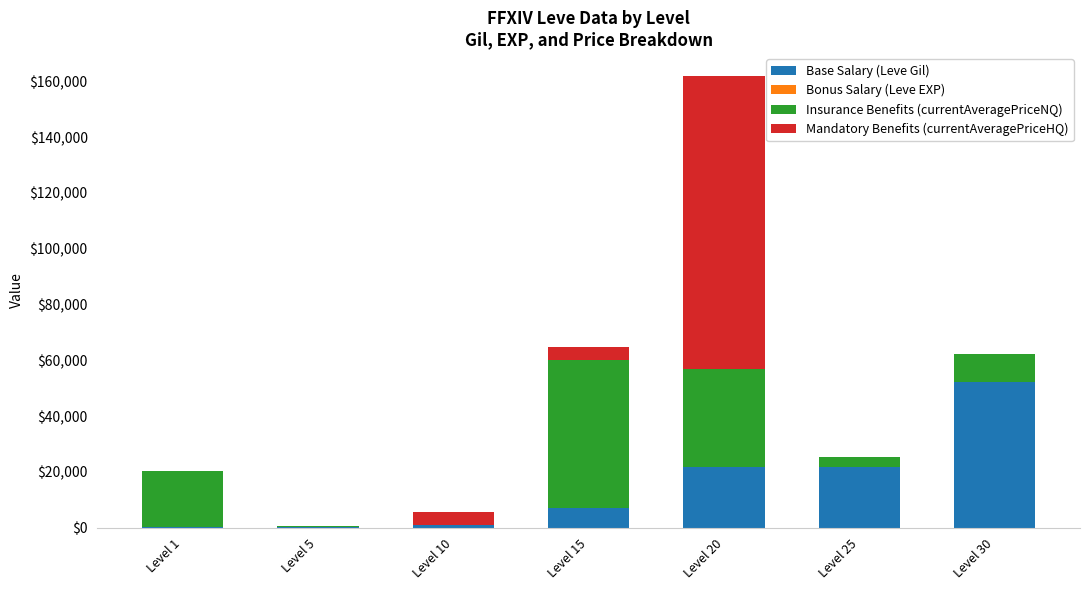

At which label does Base Salary (Leve Gil) reach its peak?

Level 30